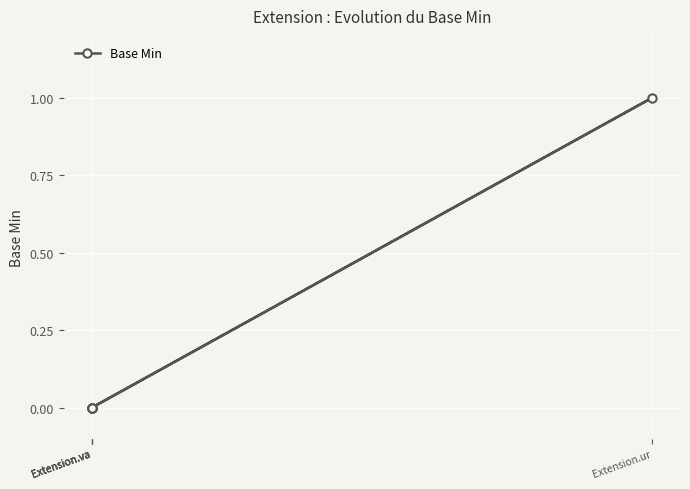

Does the chart display data point markers on the line(s)?

Yes